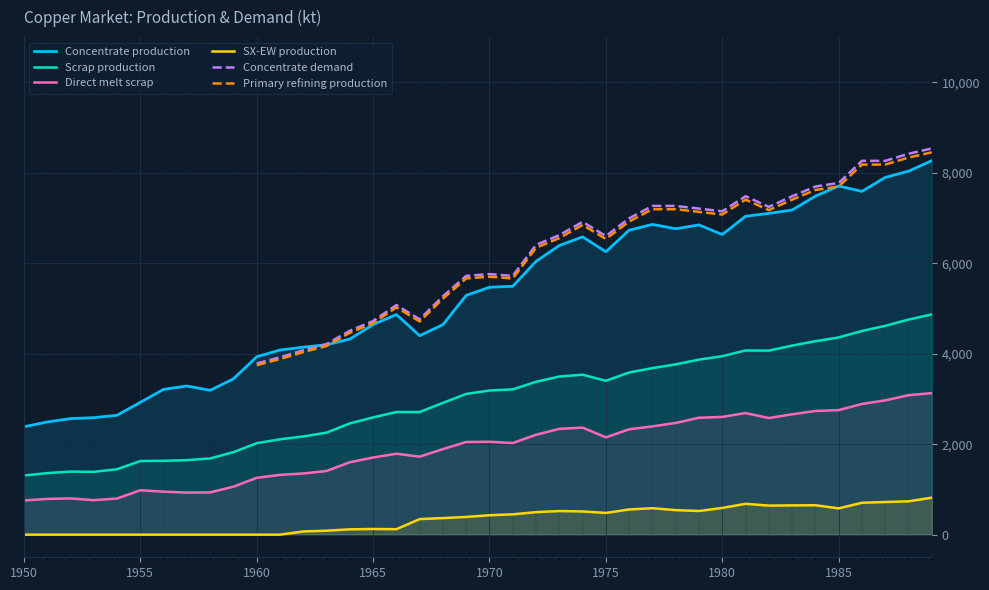

How many lines are shown in the chart?

6